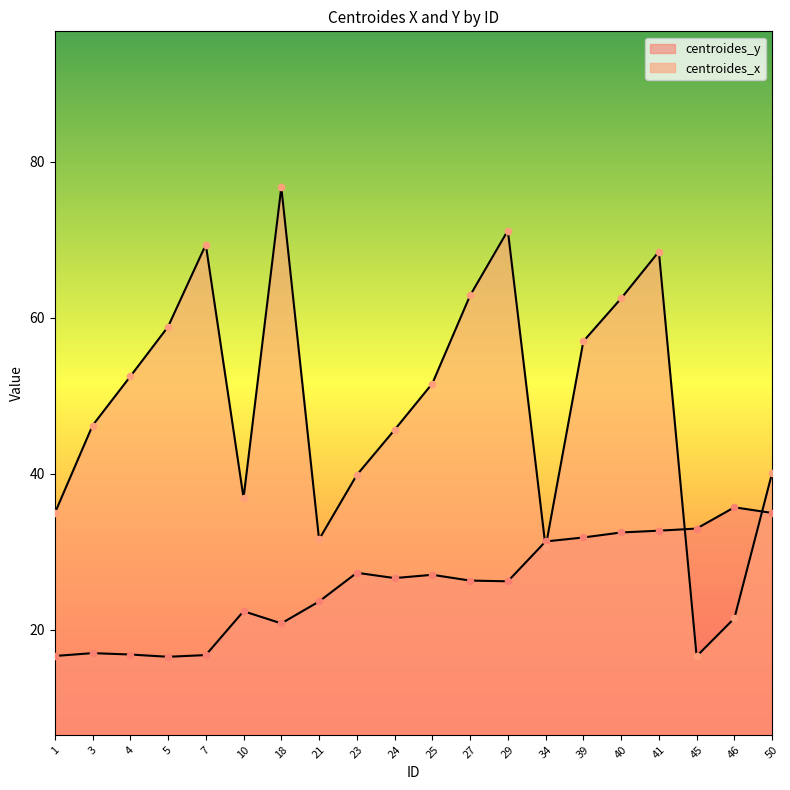

Which series reaches the minimum Y coordinate?

centroides_y